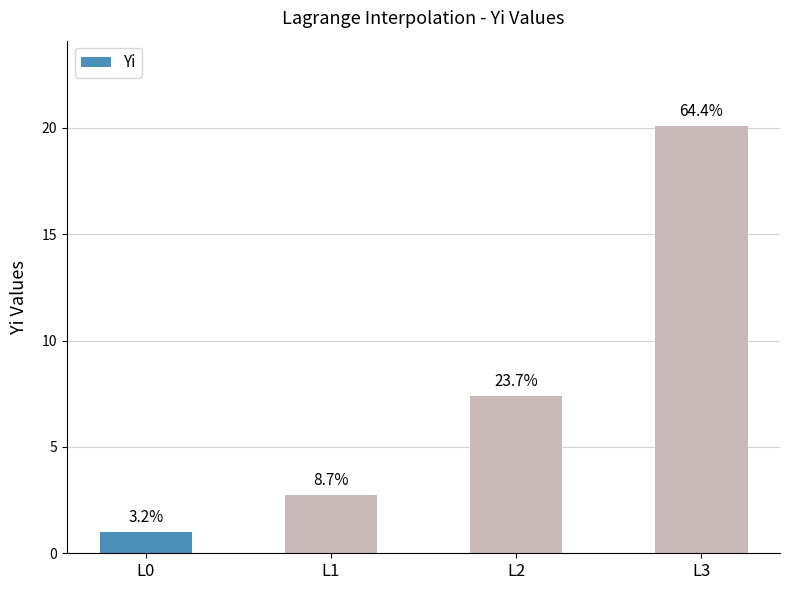

What is the change in value from L1 to L2?

+4.7